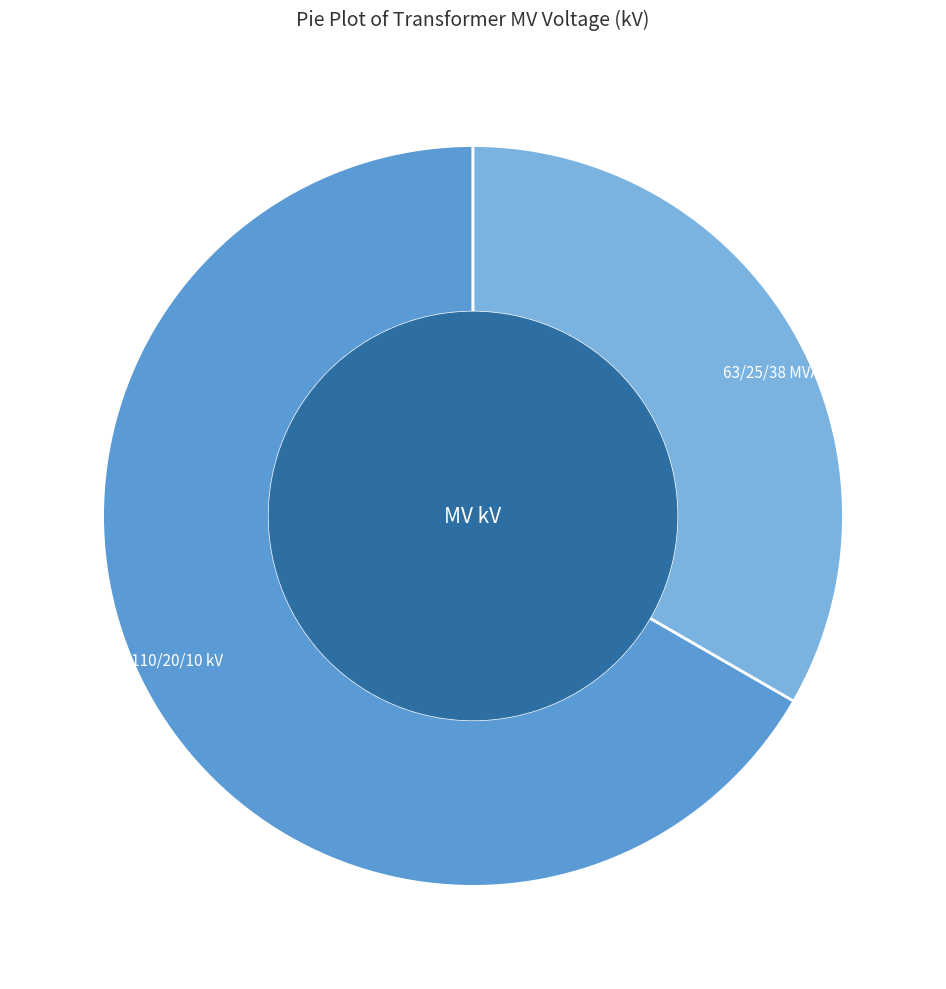

How many segments does this pie chart have?

2